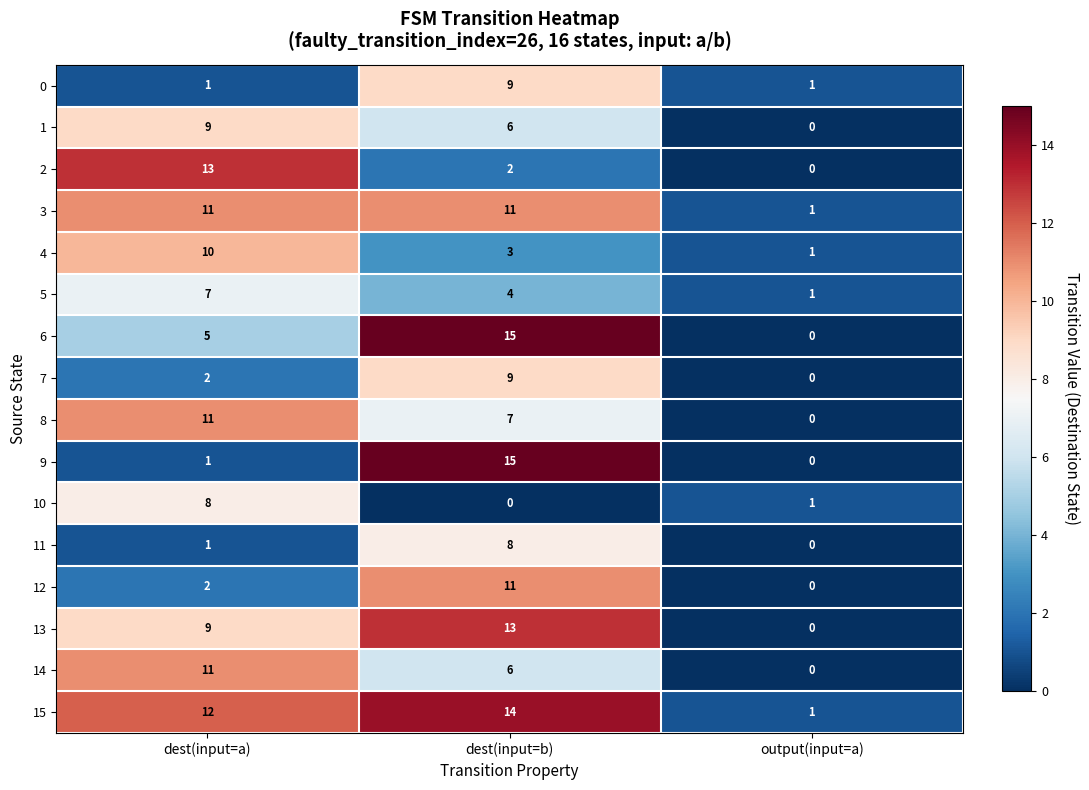

What is the sum of the 1 values at dest(input=a) and output(input=a)?

9